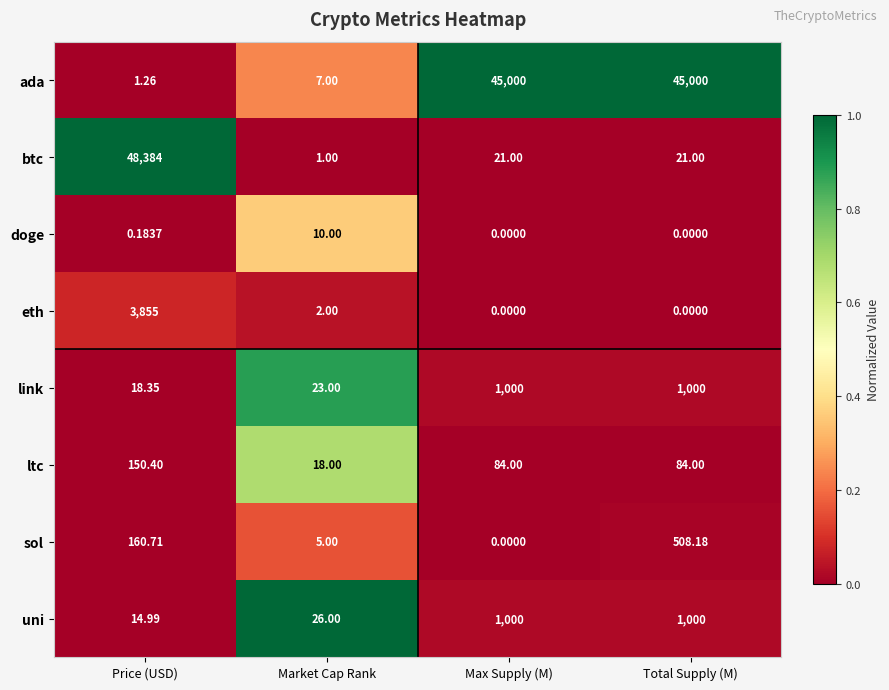

Which series changed the most between Max Supply (M) and Total Supply (M)?

sol